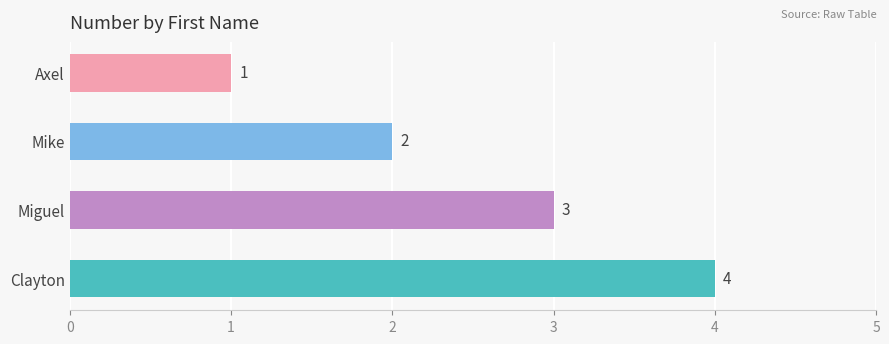

What is the difference between the maximum and minimum values?

3